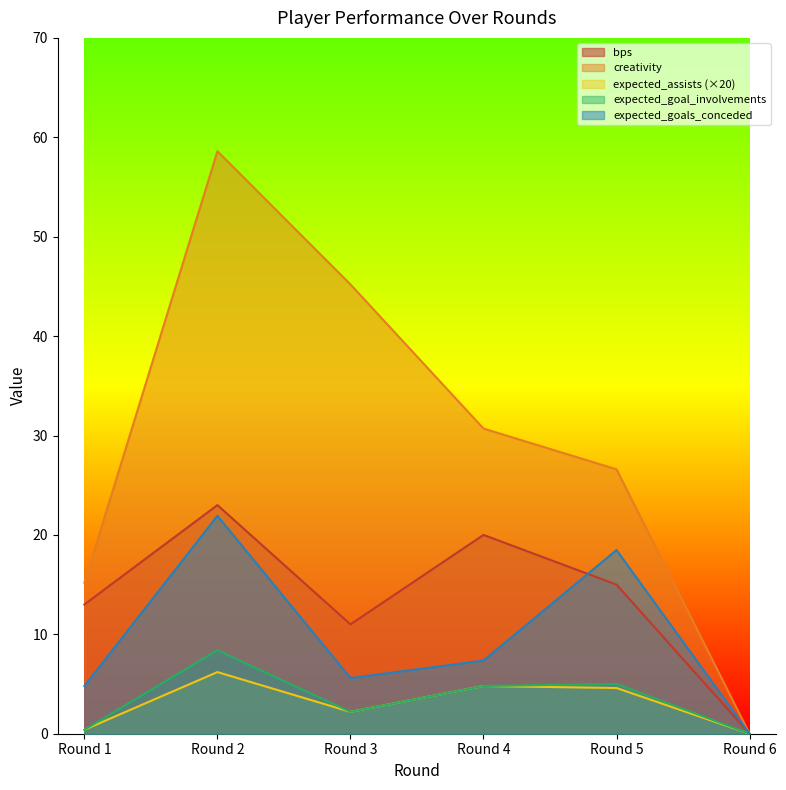

At which label is expected_goals_conceded closest to 10?

Round 4